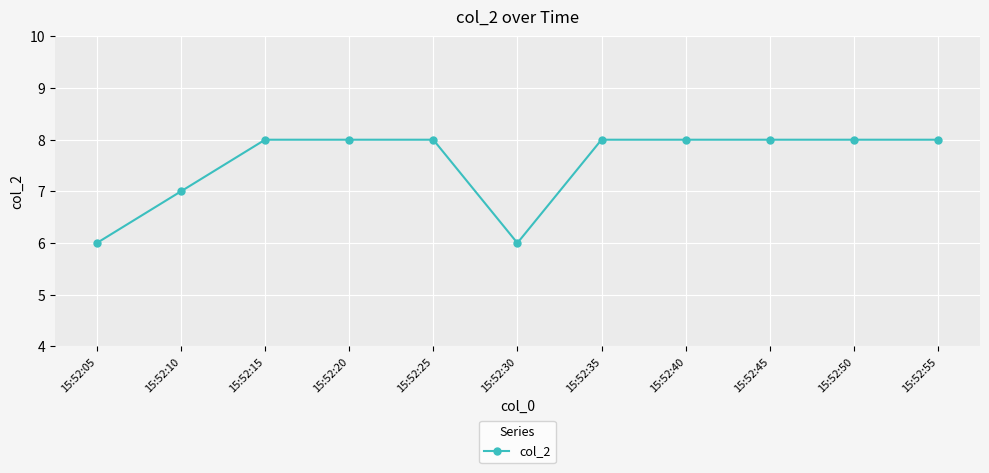

The value at 15:52:50 is 8. True or false?

True